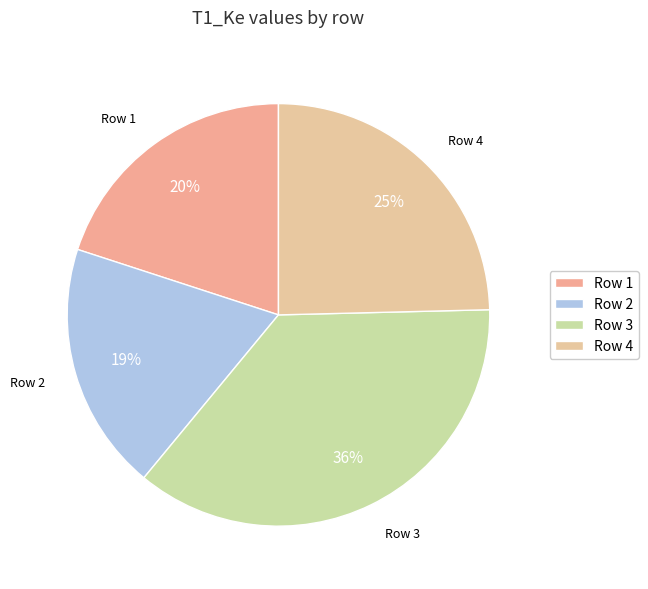

Is there a majority slice in this chart?

No